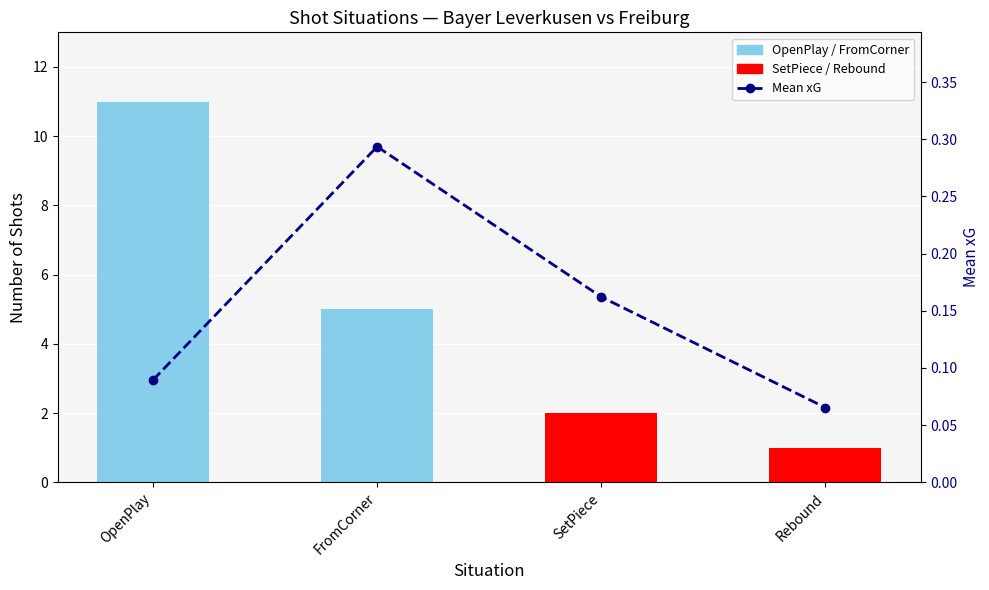

What is the difference between the maximum and second lowest values?

0.2